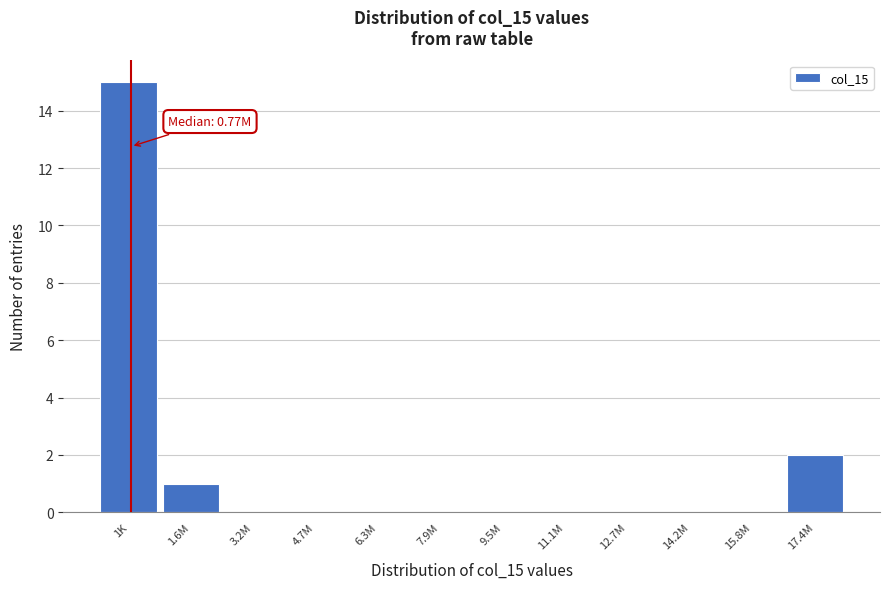

Reading left to right, extract all data points from this chart.

1K=15	1.6M=1	3.2M=0	4.7M=0	6.3M=0	7.9M=0	9.5M=0	11.1M=0	12.7M=0	14.2M=0	15.8M=0	17.4M=2